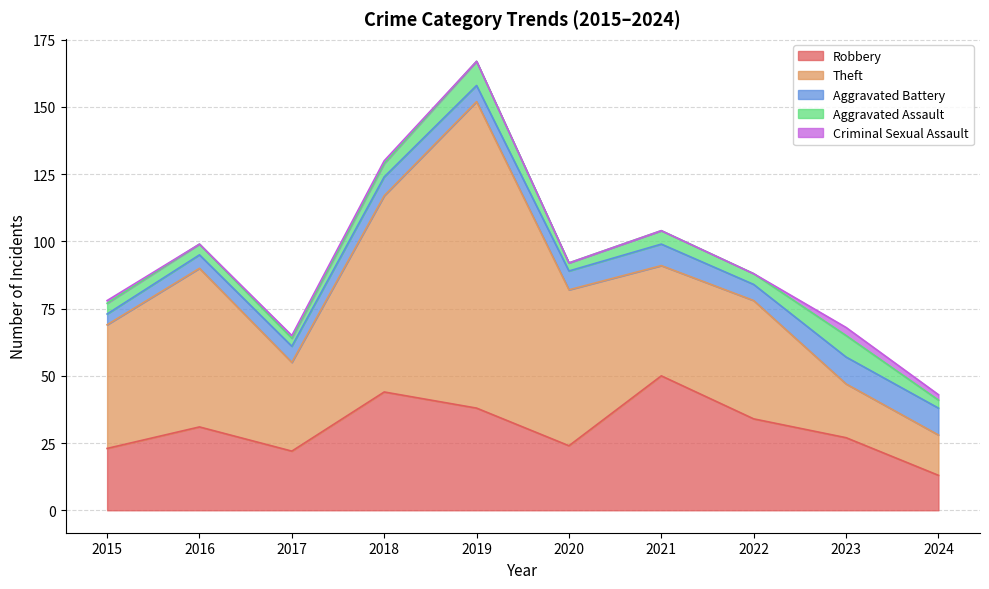

At which label does Criminal Sexual Assault first exceed 1?

2023